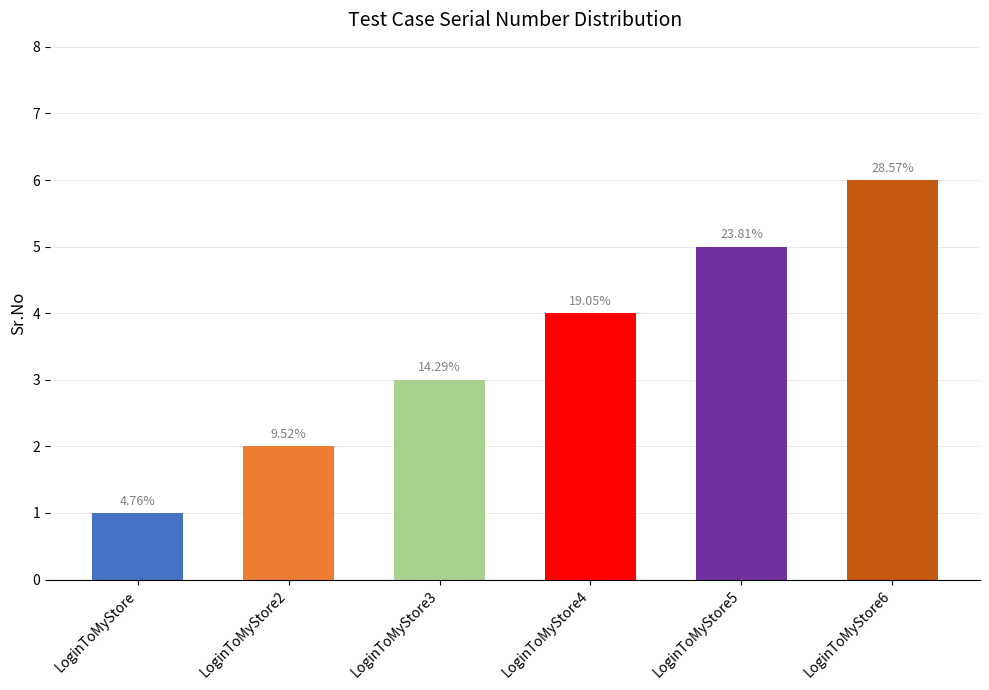

Reading right to left, transcribe all the data shown in this chart.

6	5	4	3	2	1